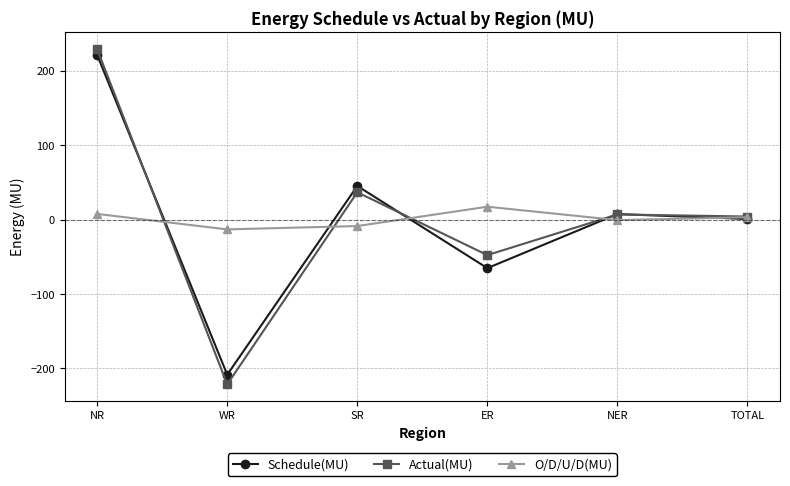

What position from the right is NR?

6